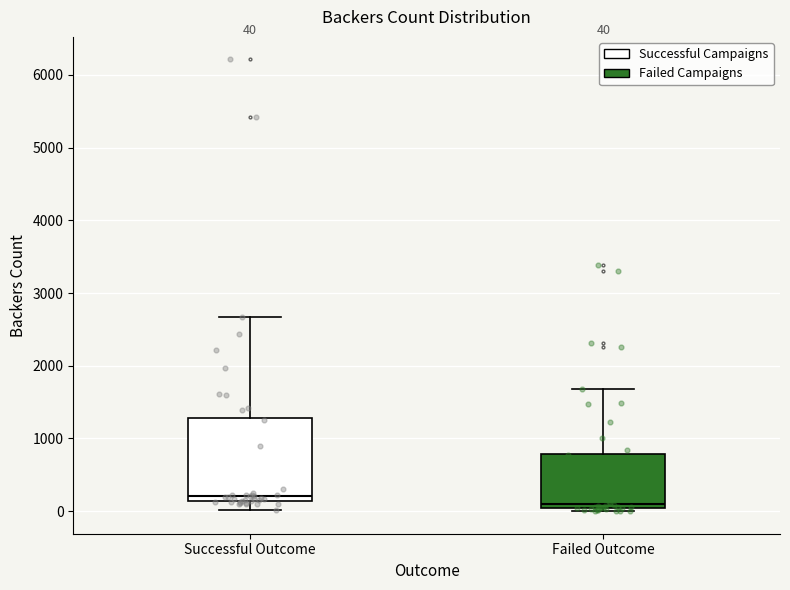

Which box is the tallest, from its lower edge to its upper edge?

Successful Outcome